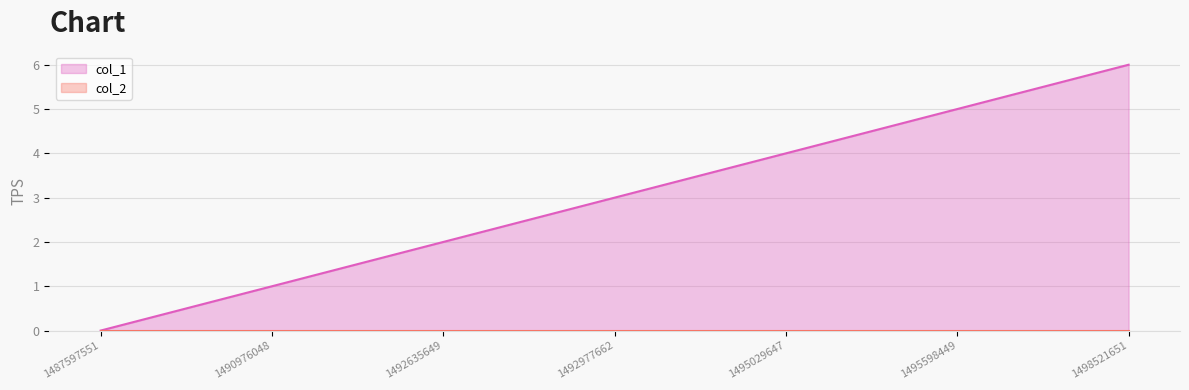

True or false: col_2 and col_1 cross at least once.

False